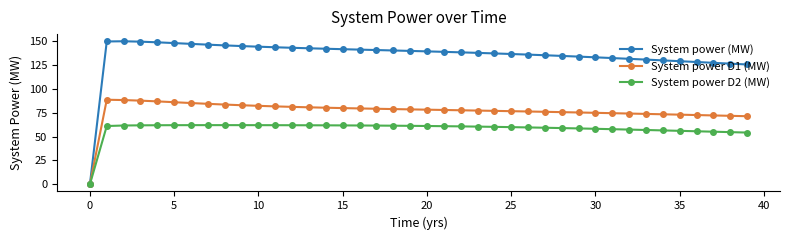

How many values in System power D2 (MW) are above zero?

39